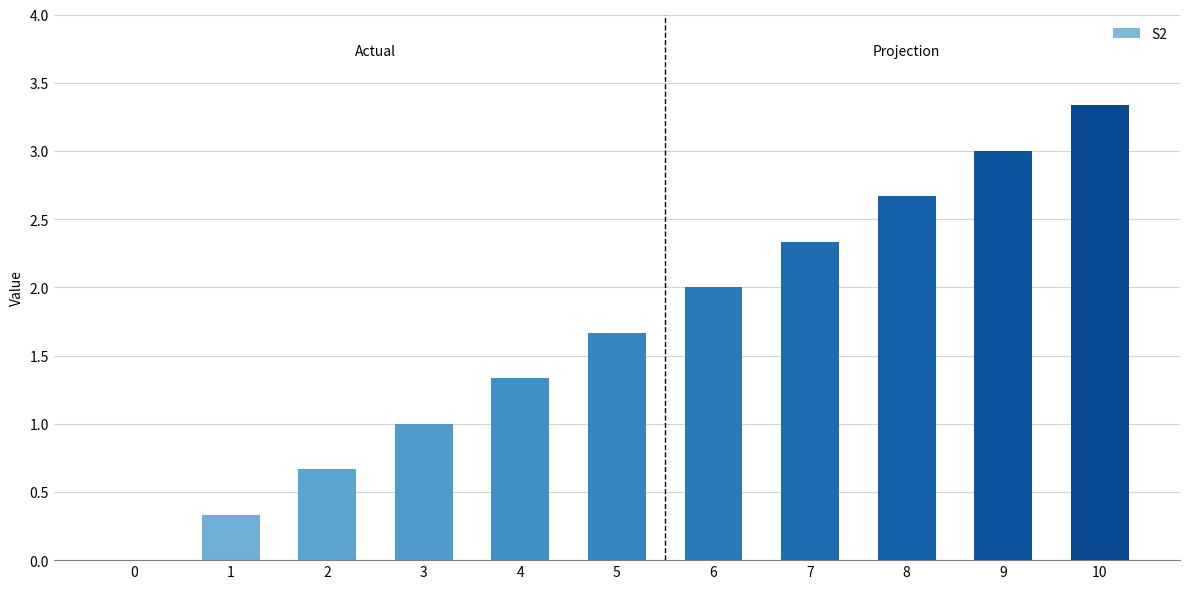

Are the bars grouped side by side (vs. stacked)?

No